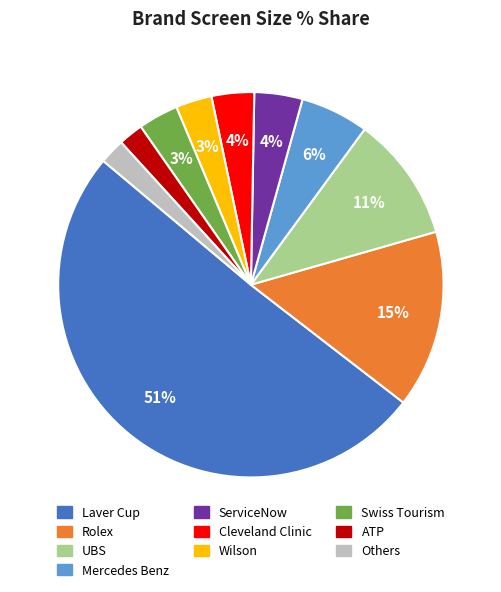

Which slice represents more than half of the pie?

Laver Cup